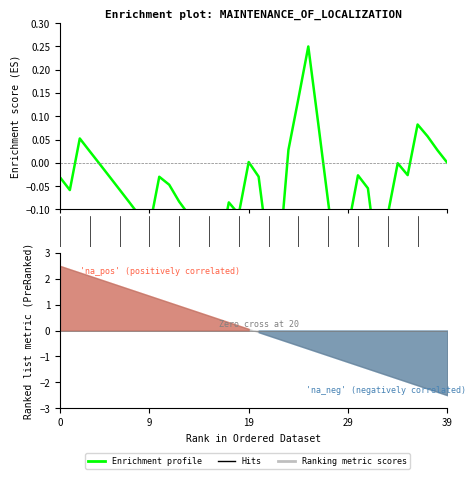

How many points are lower than both their immediate neighbors (excluding endpoints)?

8